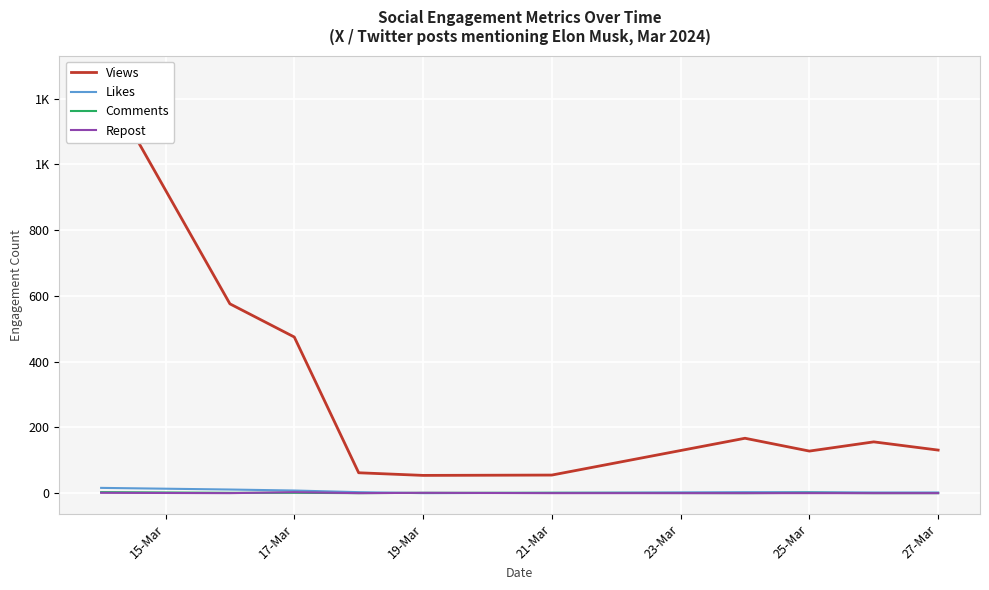

How many lines are shown in the chart?

4